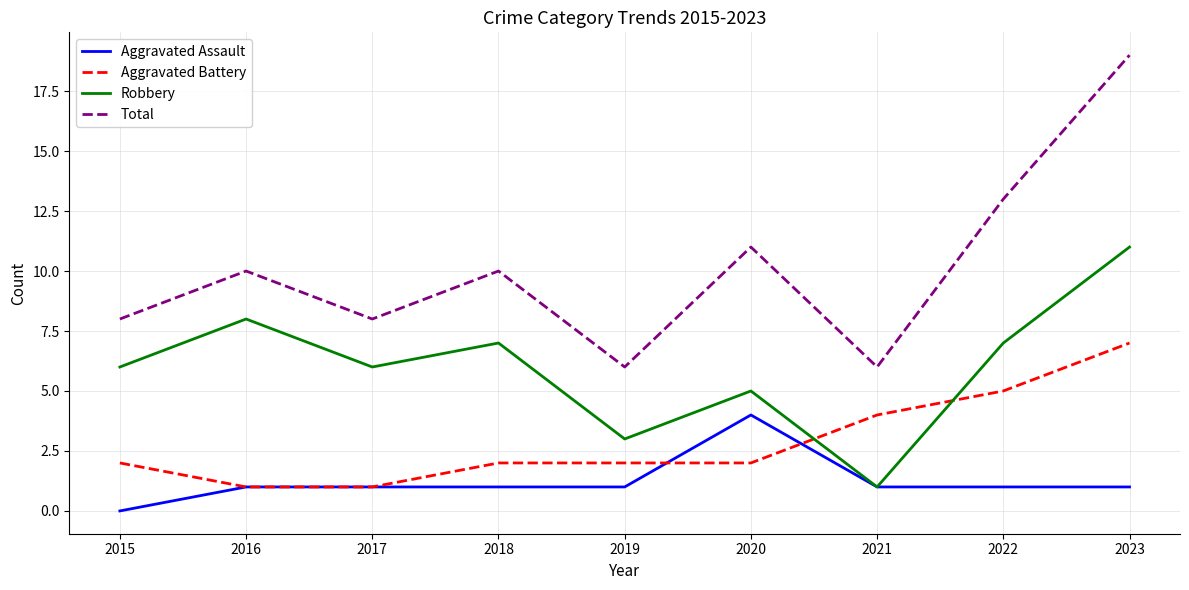

How many intersections are there between Aggravated Battery and Robbery?

2